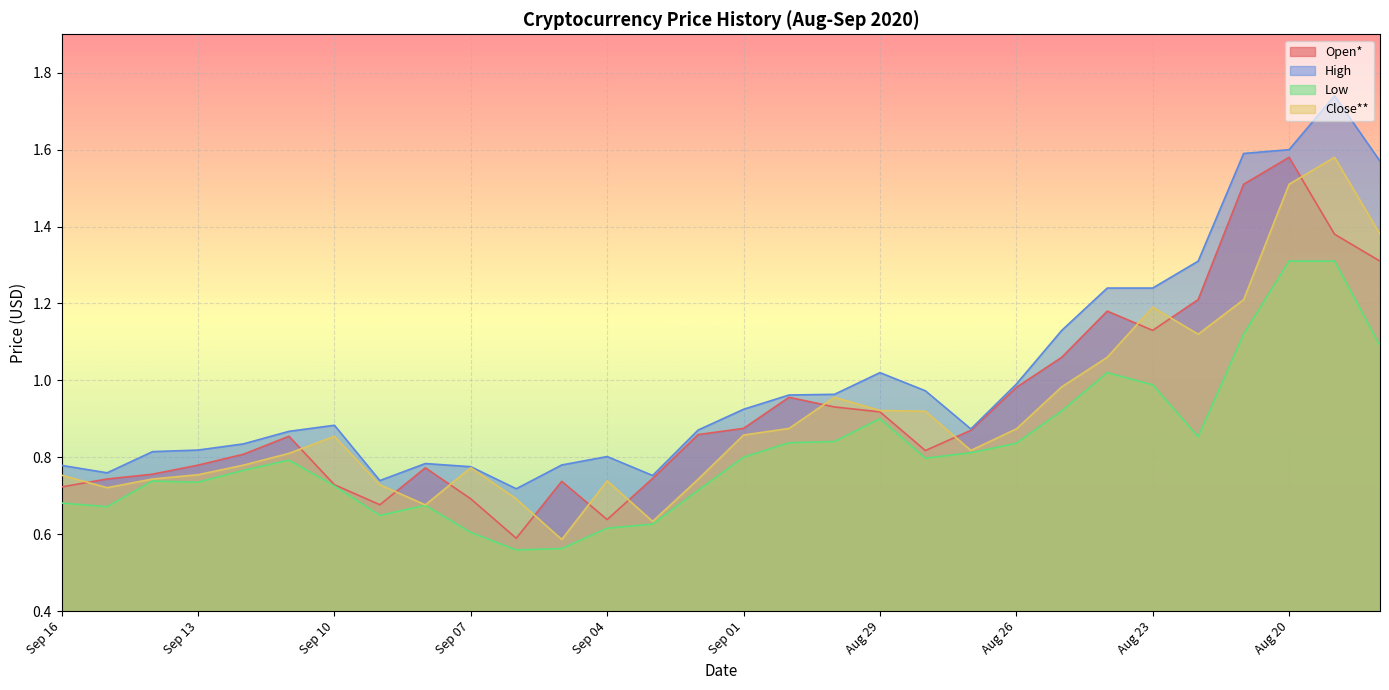

What are all the series names shown in the legend?

Open*, High, Low, Close**